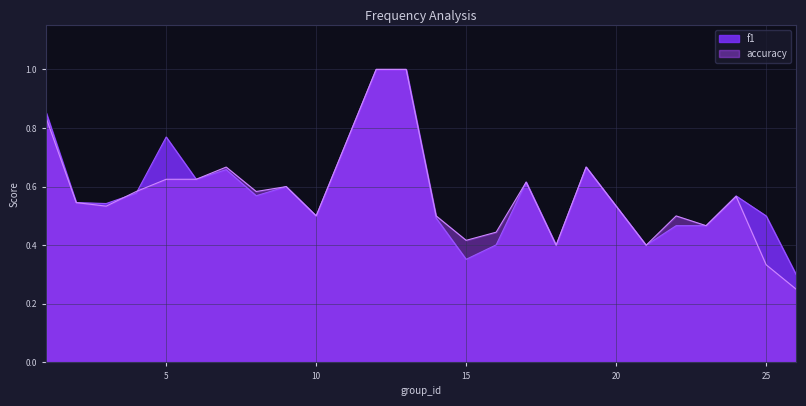

What value does the f1 series have at 14?

0.5